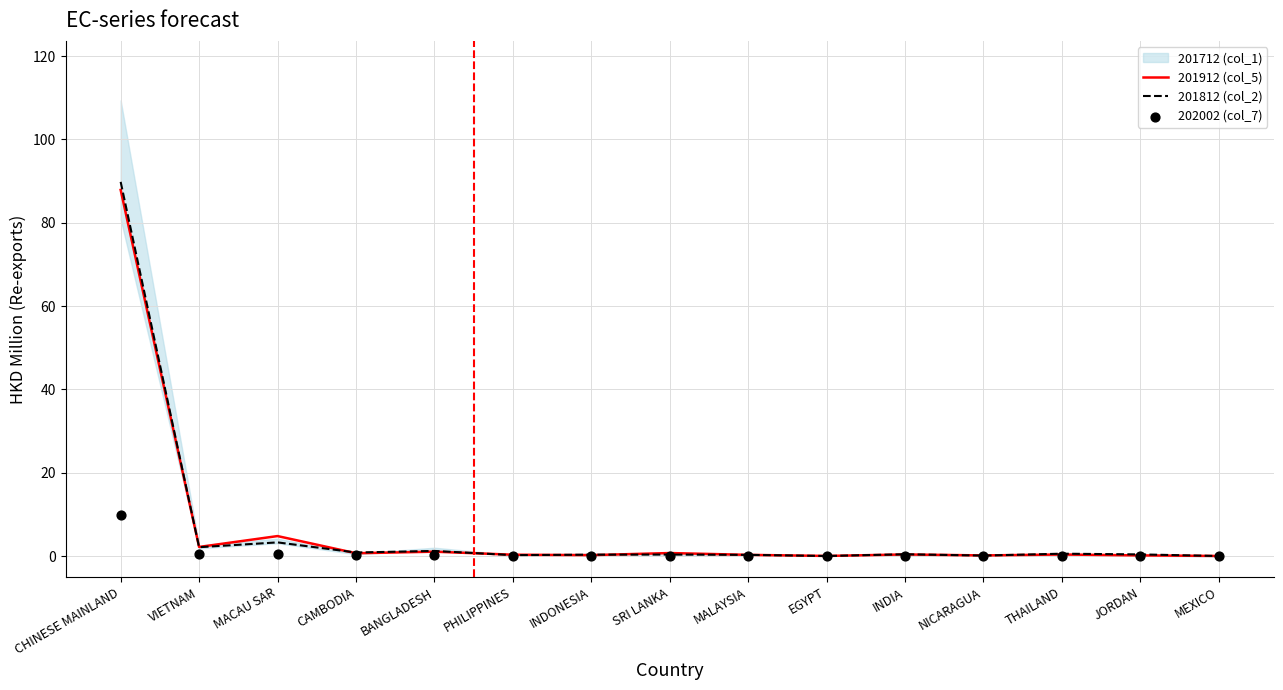

What is the total value across all series at JORDAN?

0.6